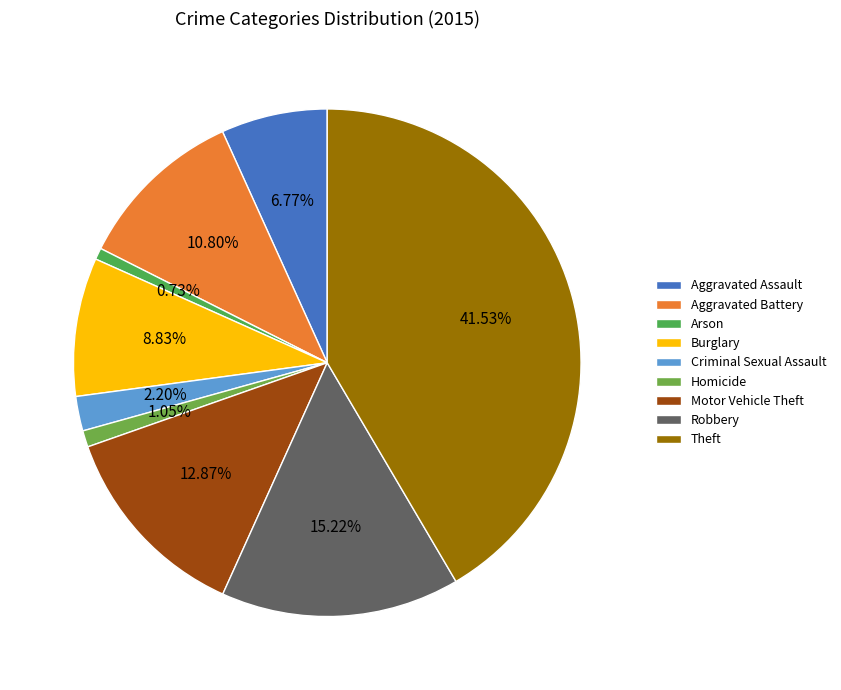

Is it true that Robbery is 3% of the pie?

False